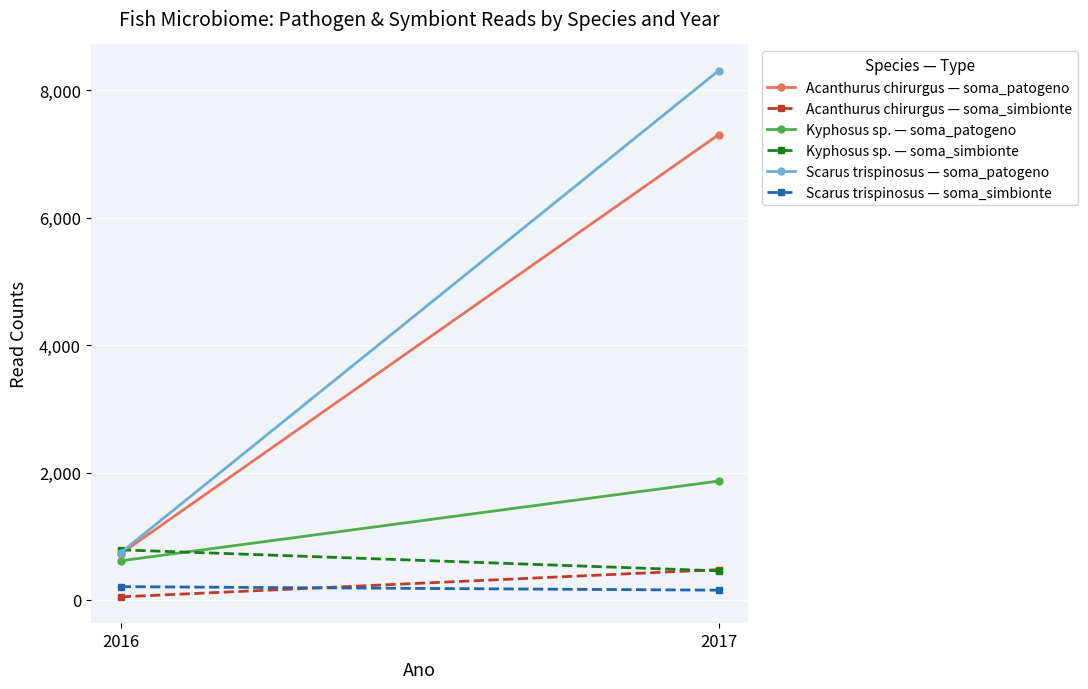

At how many categories does at least one series exceed 3020?

1